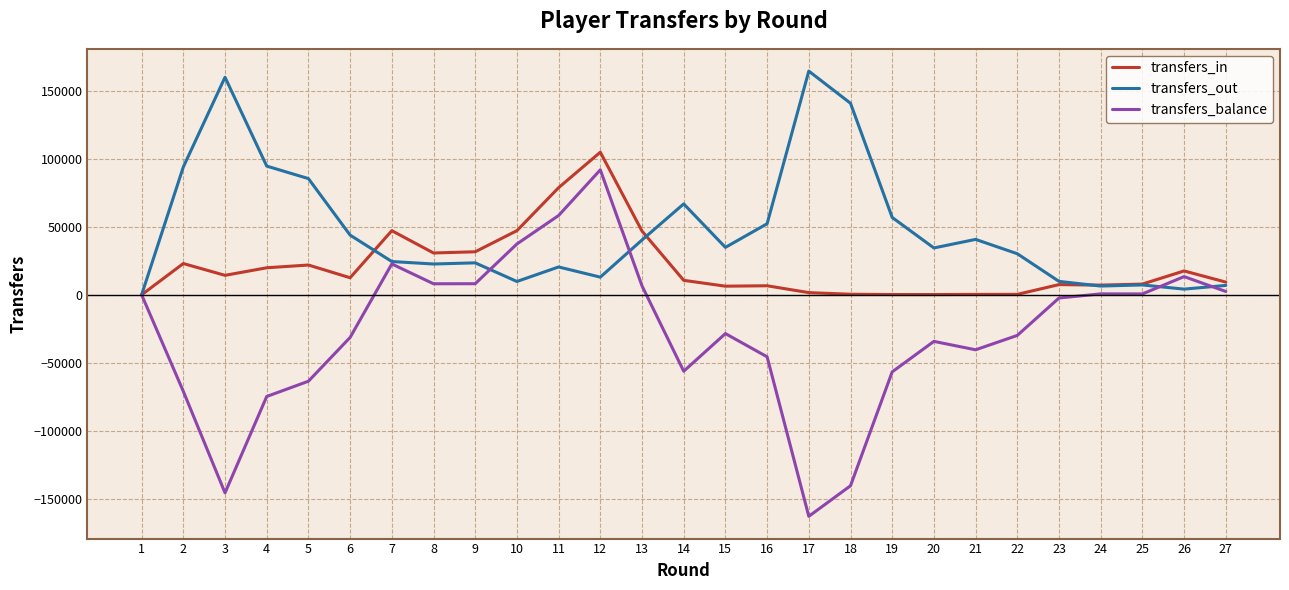

What is the sum of the transfers_out values at 23 and 20?

44270